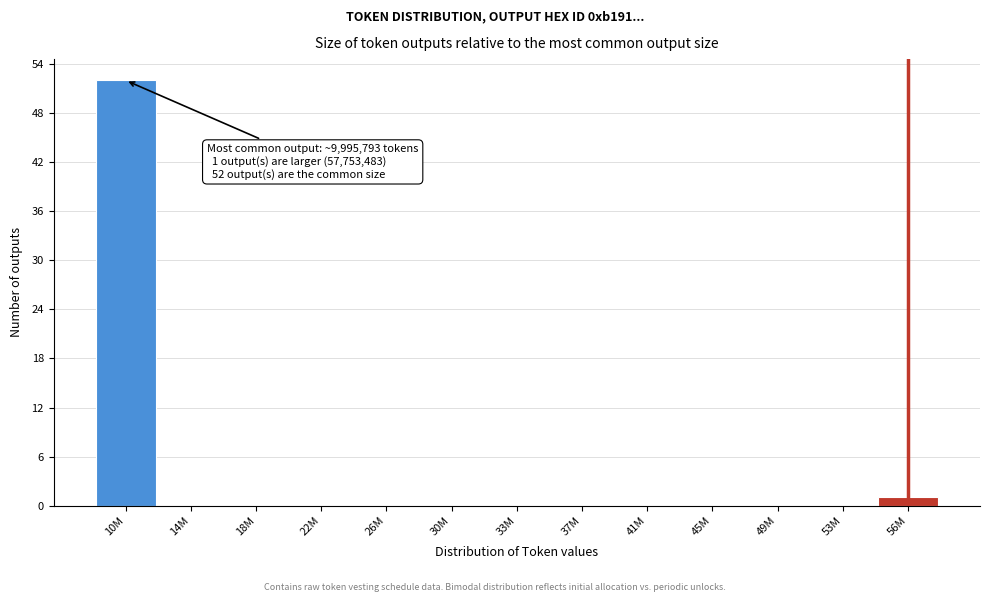

Reading left to right, extract all data points from this chart.

10M=52	14M=0	18M=0	22M=0	26M=0	30M=0	33M=0	37M=0	41M=0	45M=0	49M=0	53M=0	56M=1